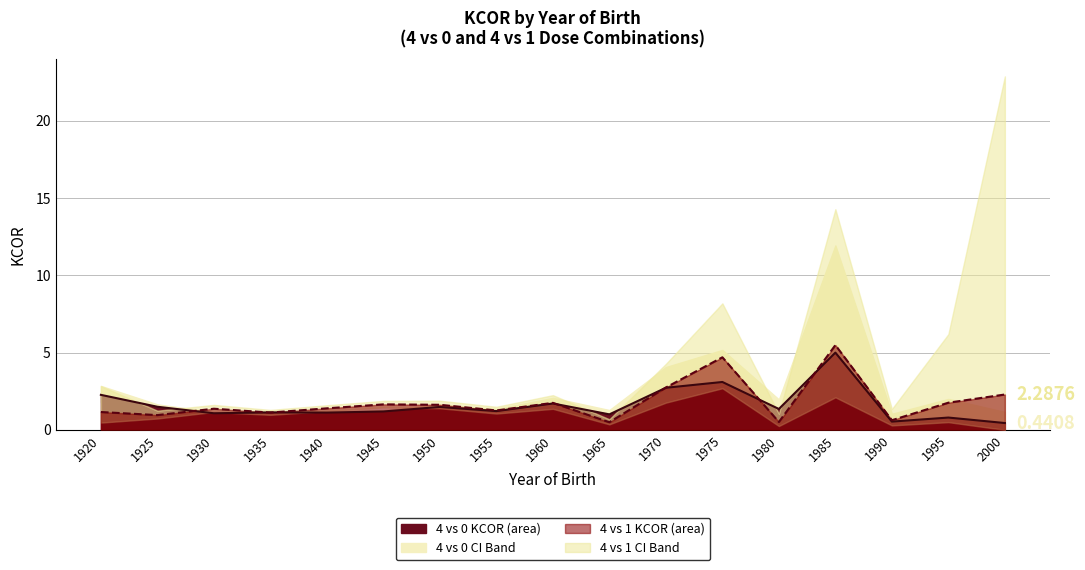

Where does the 4 vs 0 line series first go above 1?

1920